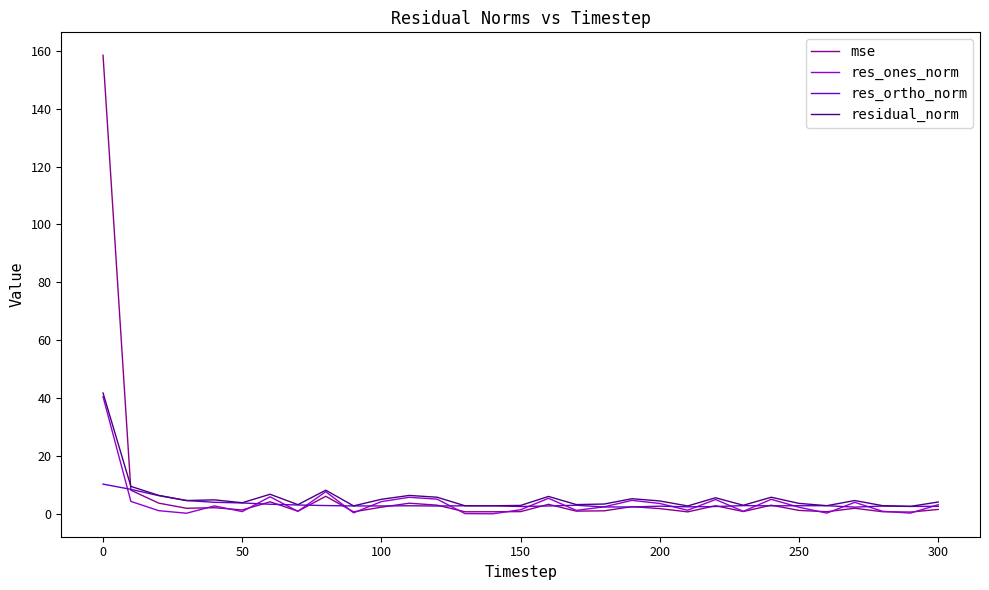

Which series has the widest spread of values?

mse